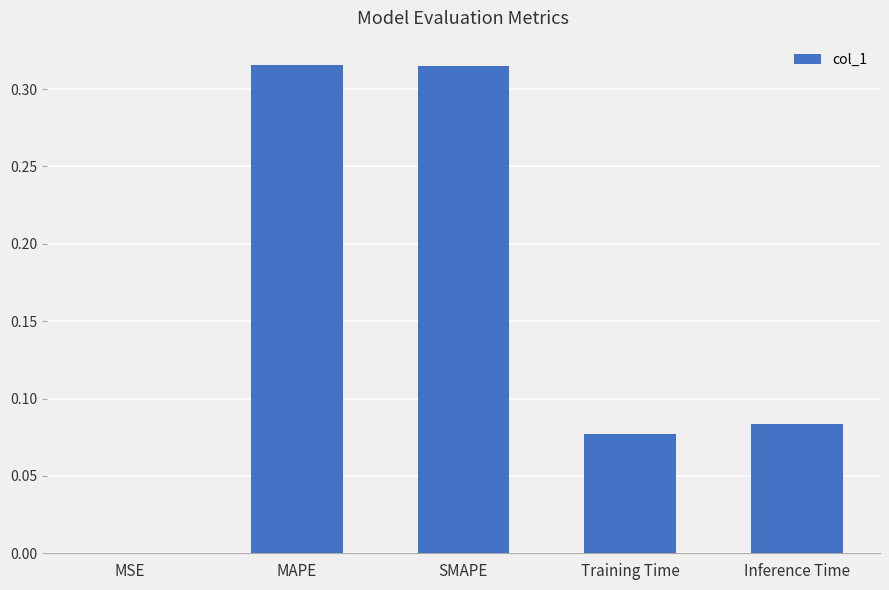

Are the bars horizontal?

No